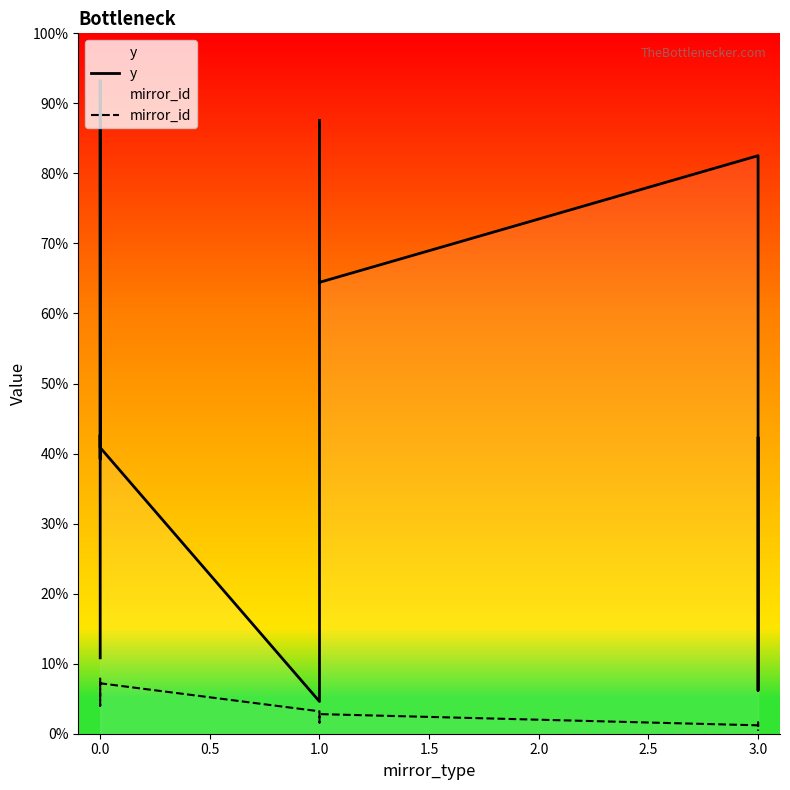

In y, how many points are higher than both neighbors (excluding endpoints)?

4